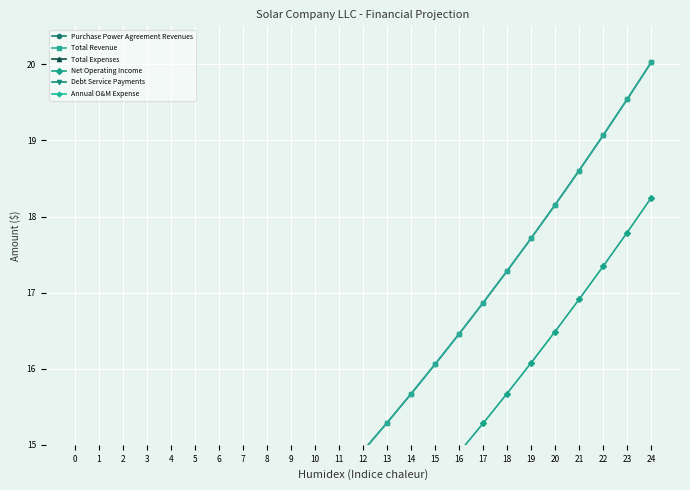

Is it true that Purchase Power Agreement Revenues equals 19.5 at 23?

True